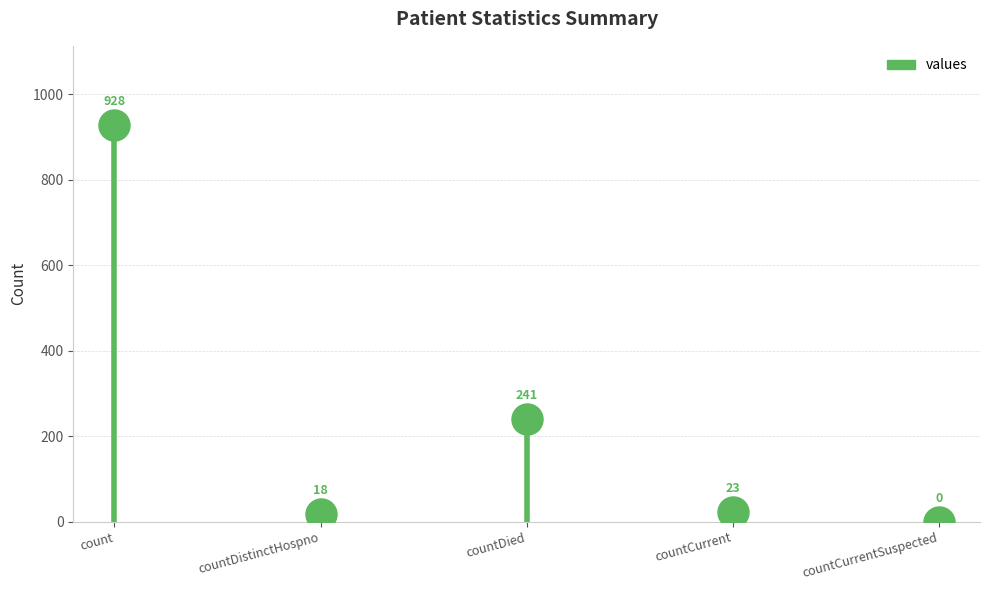

What is the range of Y values (max minus min)?

928